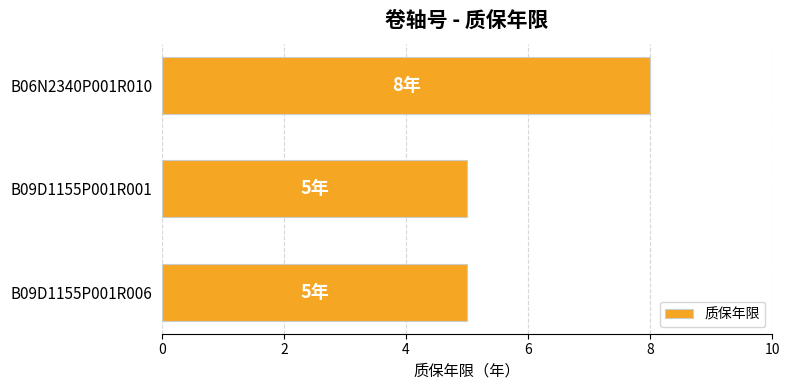

Is it true that the value at B09D1155P001R001 is 9?

False